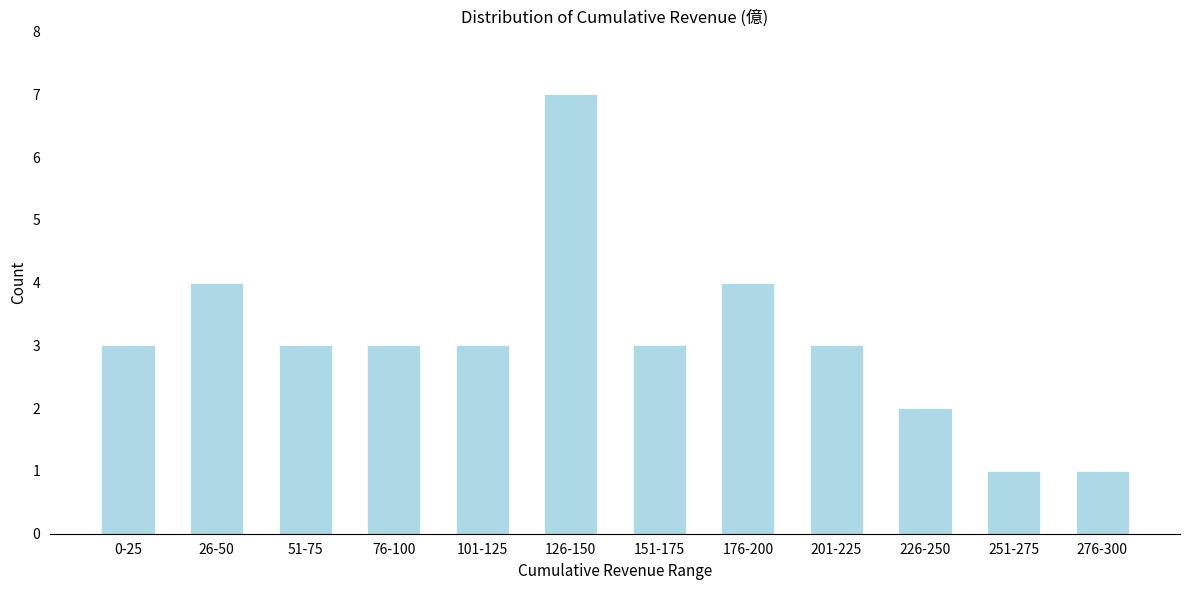

Reading left to right, transcribe all the data shown in this chart.

3	4	3	3	3	7	3	4	3	2	1	1